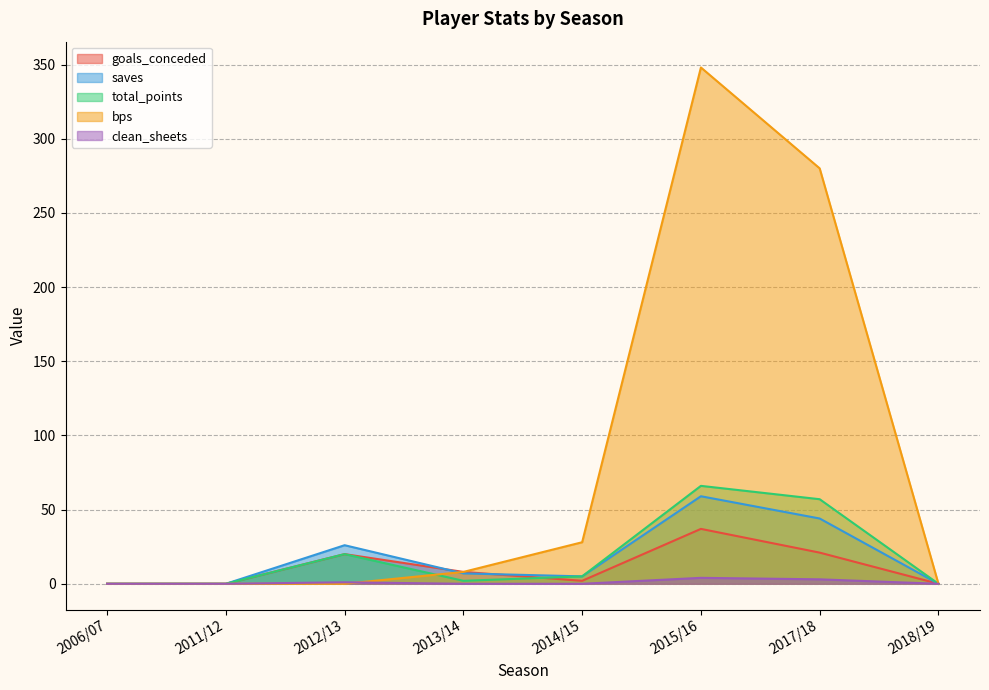

In saves, how many points are higher than both neighbors (excluding endpoints)?

2